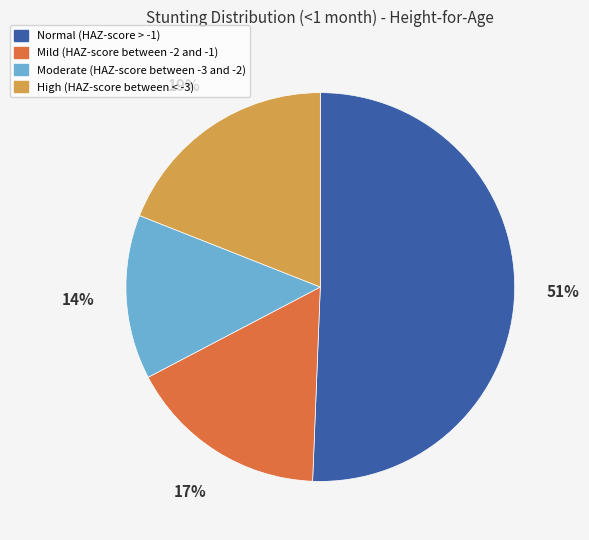

To the nearest percent, what is the combined percentage of Moderate (HAZ-score between -3 and -2) and High (HAZ-score between < -3)?

33%